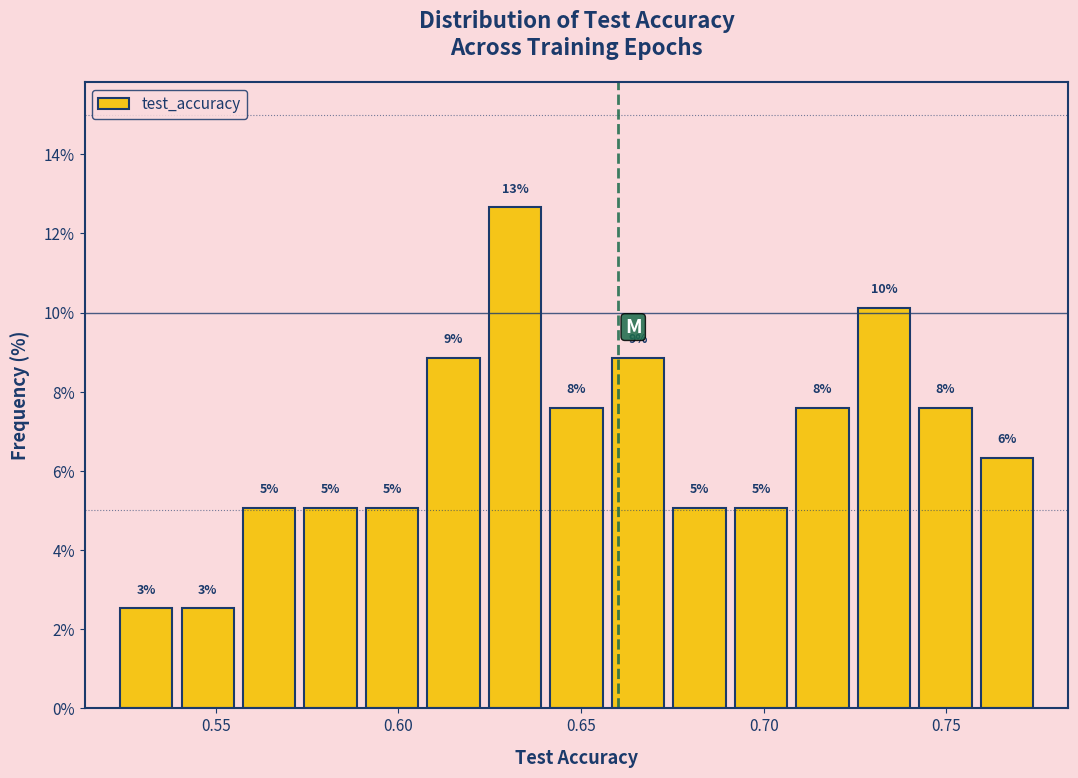

Read against the x-axis, roughly where is the centre of the tallest bar?

0.630